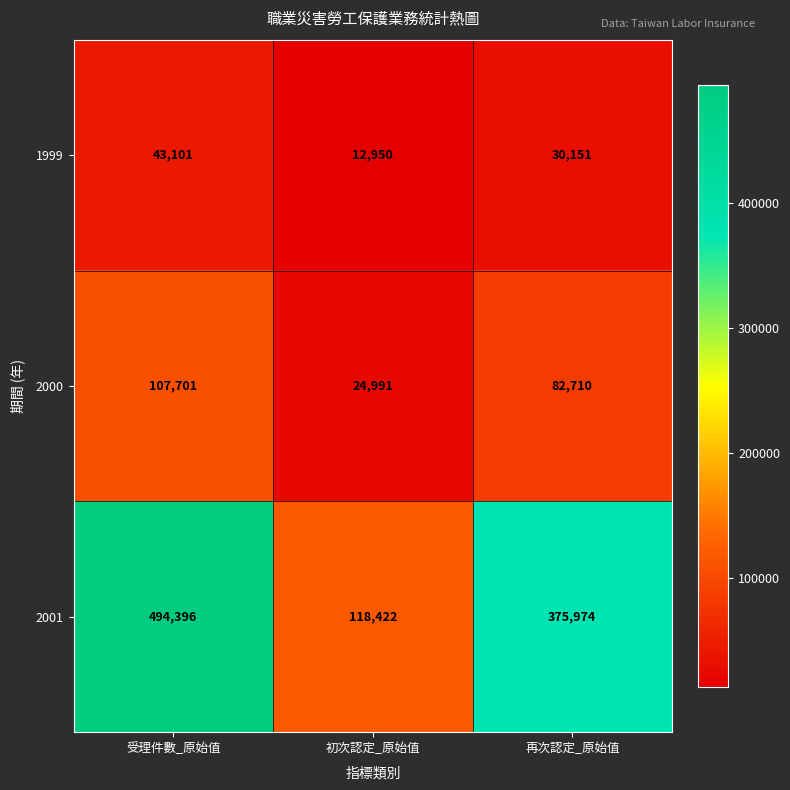

Reading left to right, extract all data points from this chart.

1999: 43101	12950	30151
2000: 107701	24991	82710
2001: 494396	118422	375974